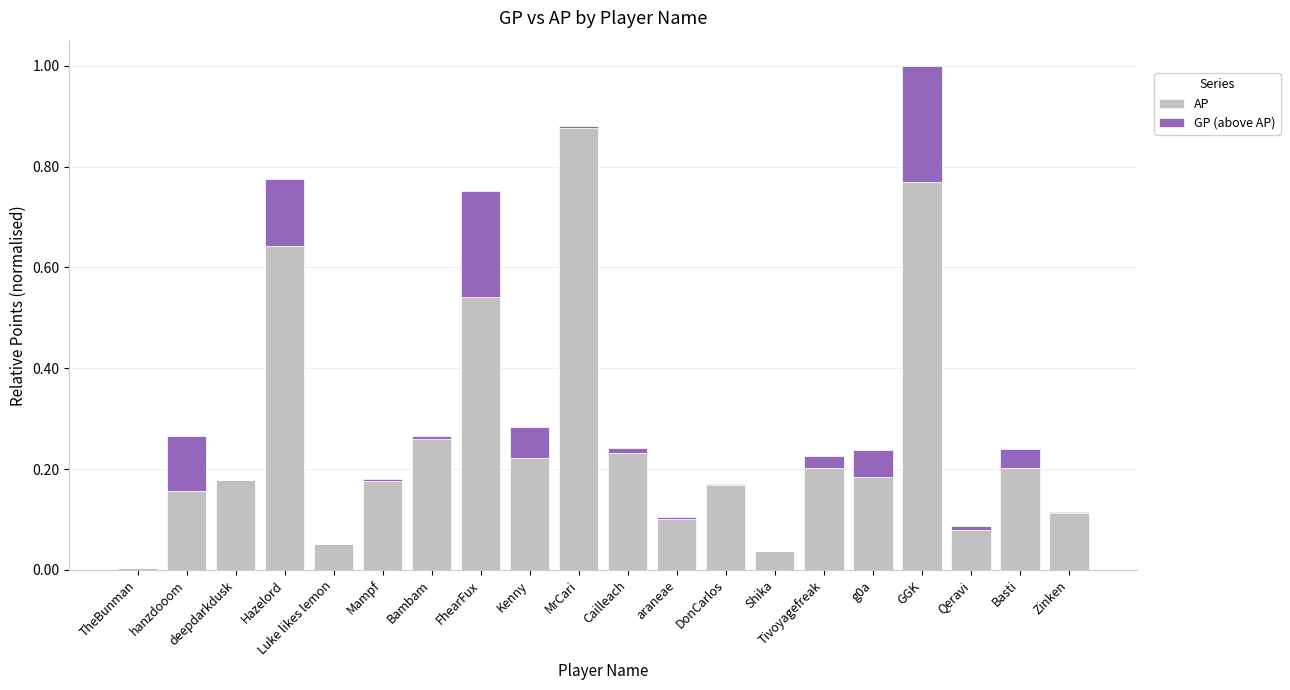

True or false: AP has a value of 0.0 at araneae.

False